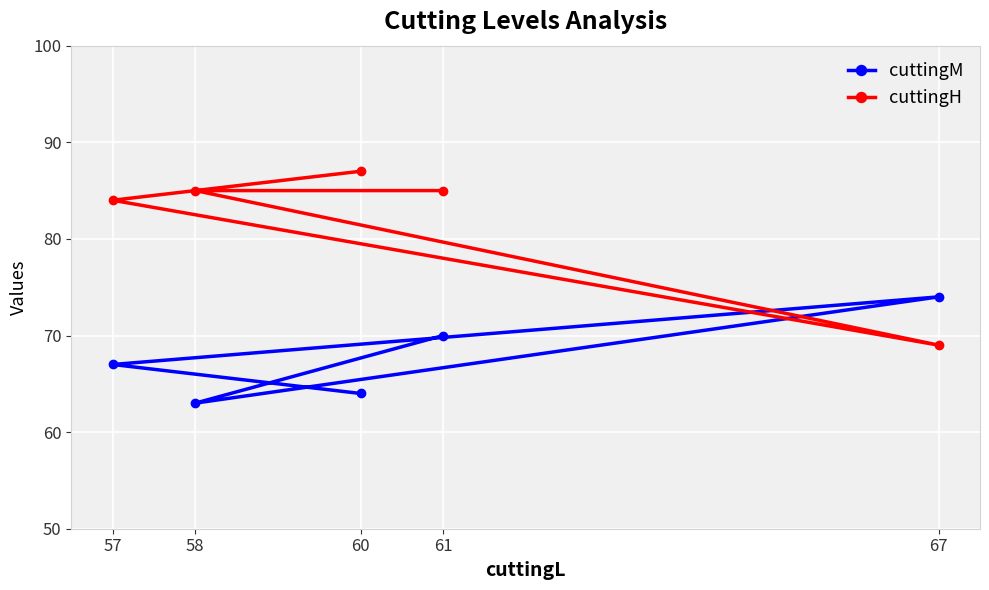

Where do cuttingM and cuttingH first cross each other?

57 and 67